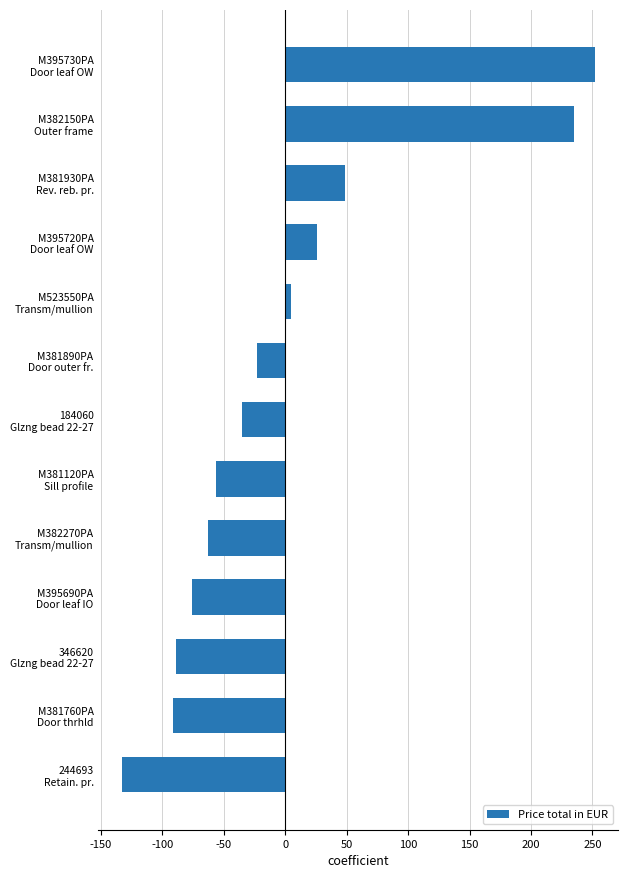

What is the minimum value shown in the chart?

-132.9